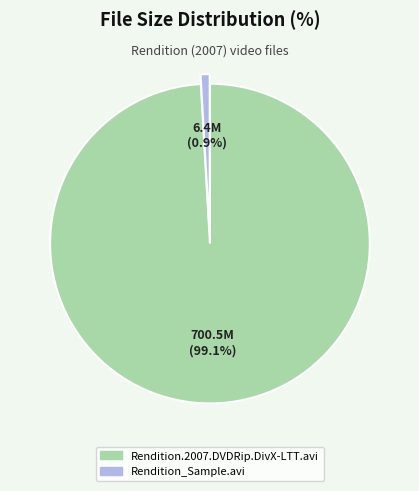

Does any single category account for the majority?

Yes